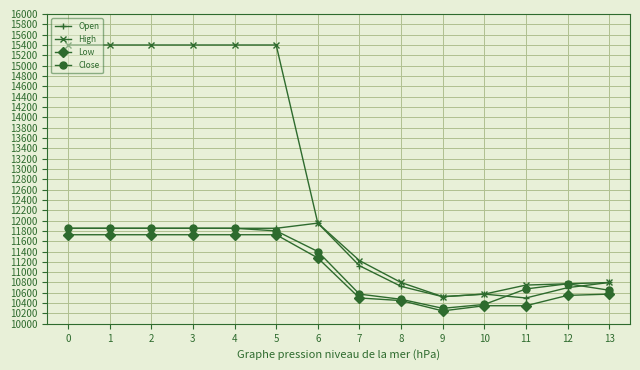

What is the value of the High point at the 11th from the left?

10575